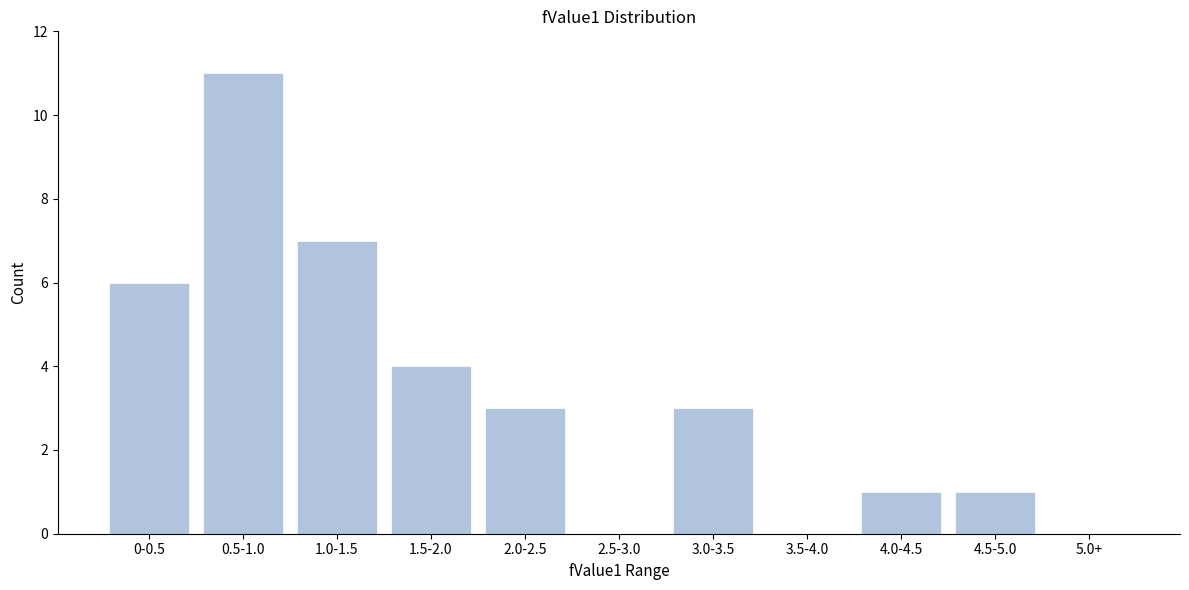

Reading right to left, list all the values displayed in this chart.

5.0+=0	4.5-5.0=1	4.0-4.5=1	3.5-4.0=0	3.0-3.5=3	2.5-3.0=0	2.0-2.5=3	1.5-2.0=4	1.0-1.5=7	0.5-1.0=11	0-0.5=6